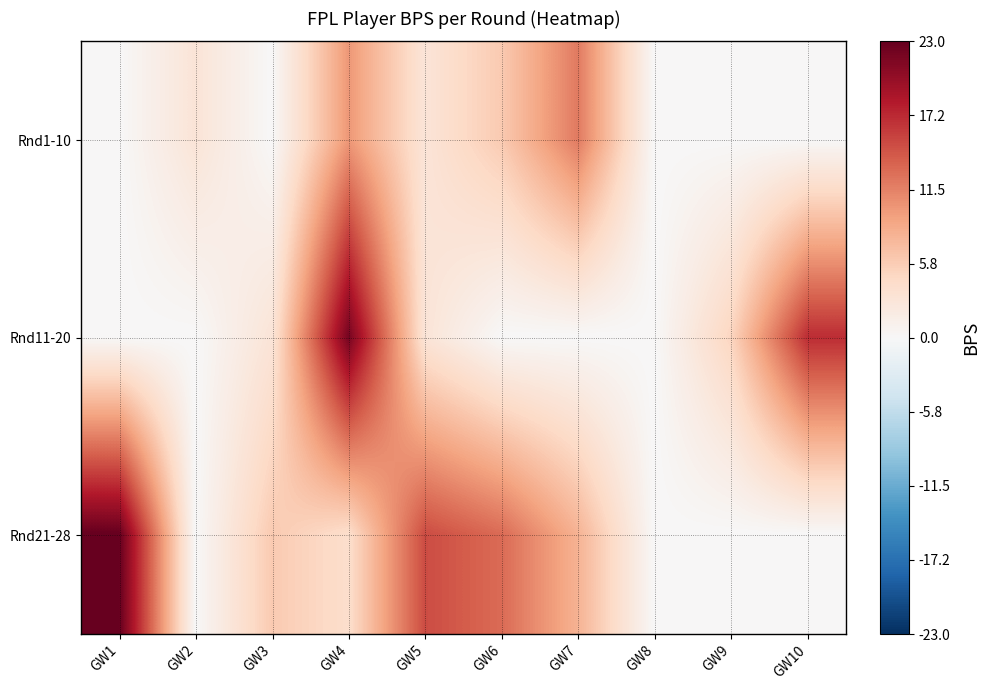

Count the number of data series in this chart.

3